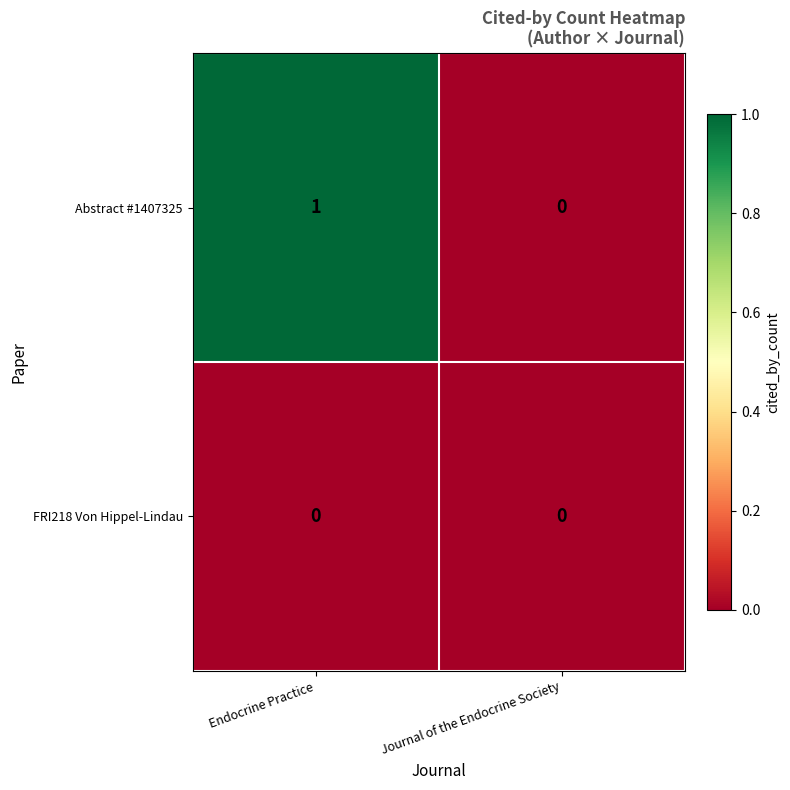

Count the number of categories in the chart.

2